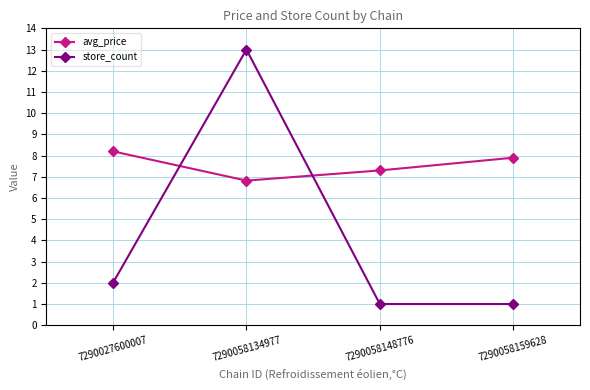

What is the difference between the highest and lowest values at 7290058148776?

6.3